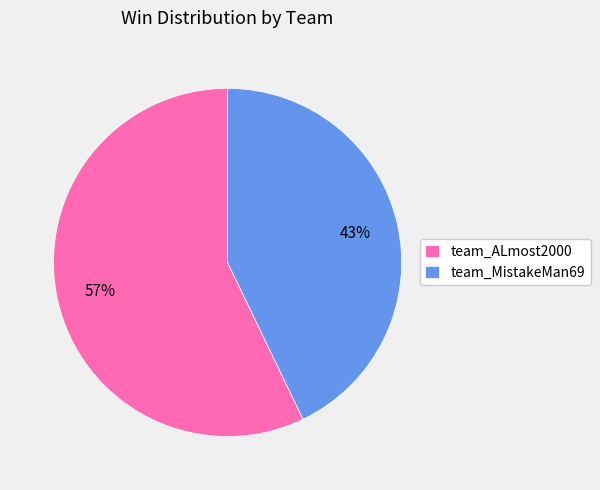

Does any single category account for the majority?

Yes